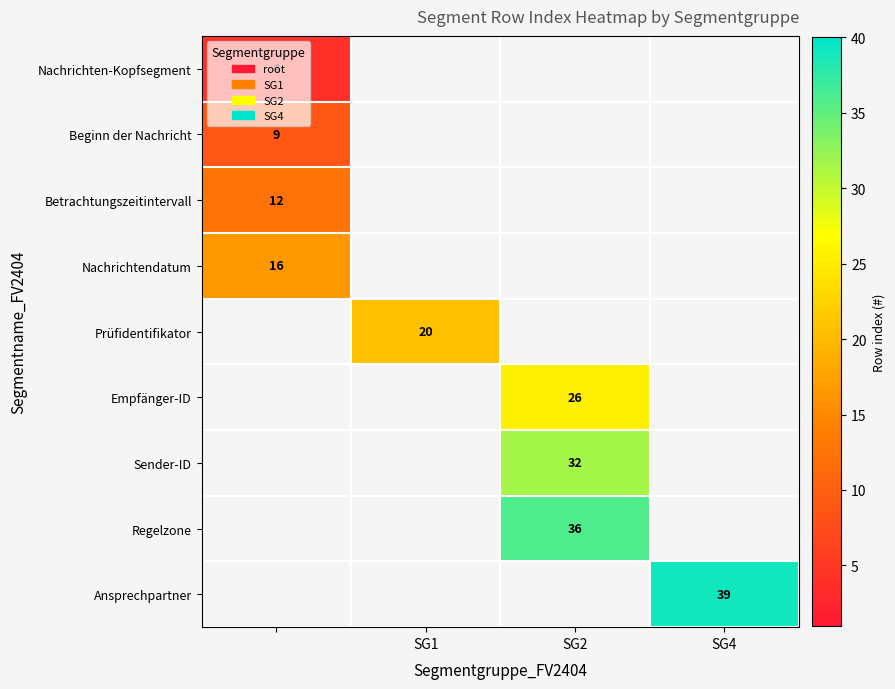

Count the number of categories in the chart.

4